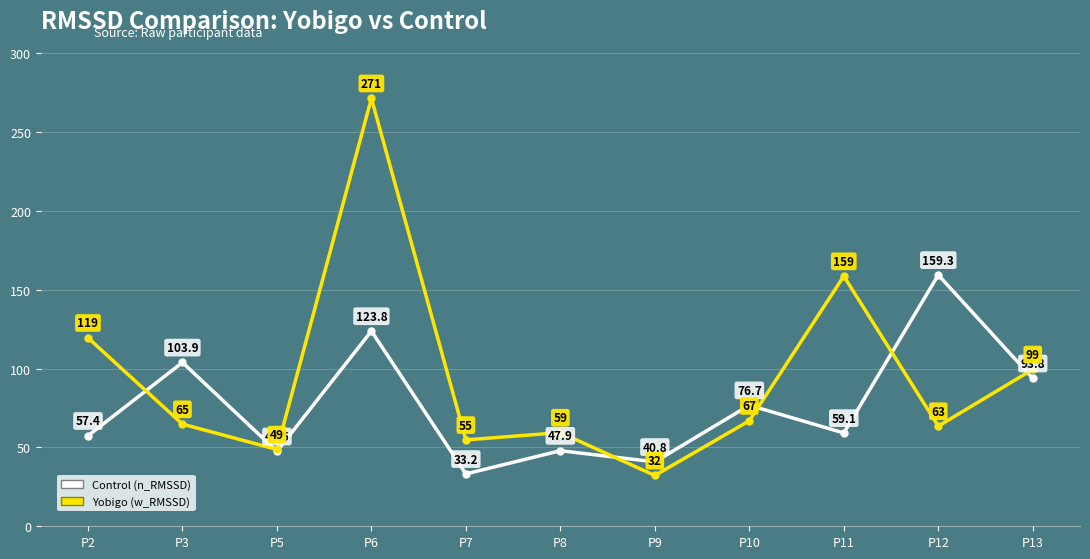

True or false: Yobigo (w_RMSSD) has a value of 158.5 at P11.

True